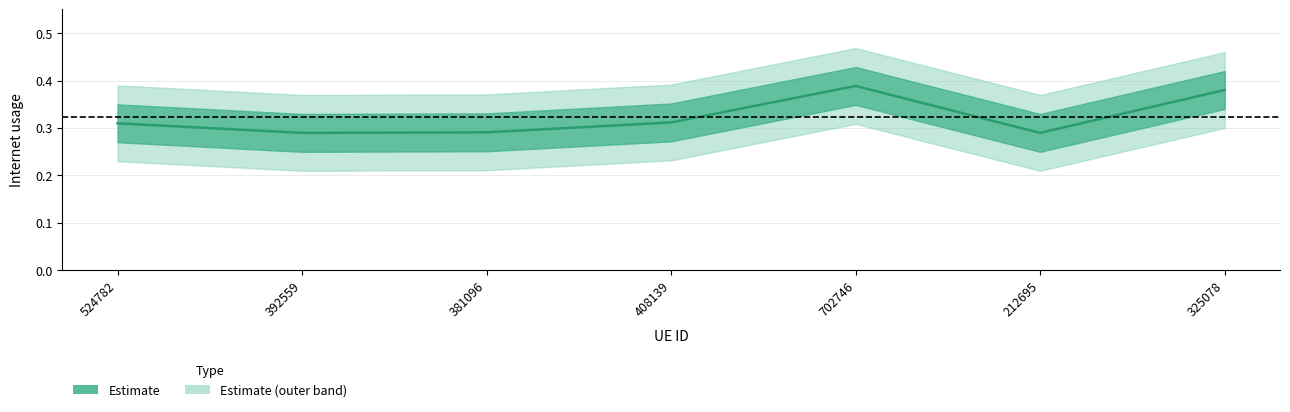

Reading left to right, transcribe all the data shown in this chart.

0.3	0.3	0.3	0.3	0.4	0.3	0.4